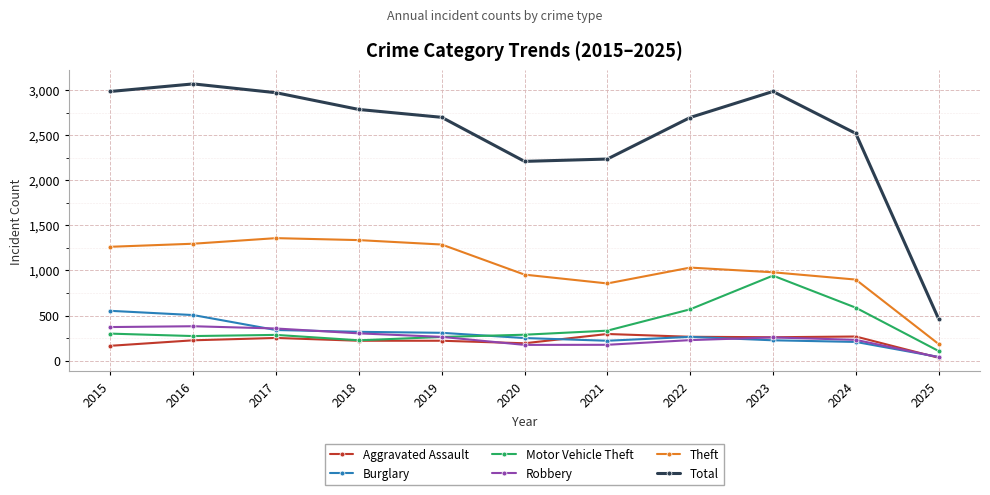

What is the difference between the second highest and second lowest values in the Burglary series?

298